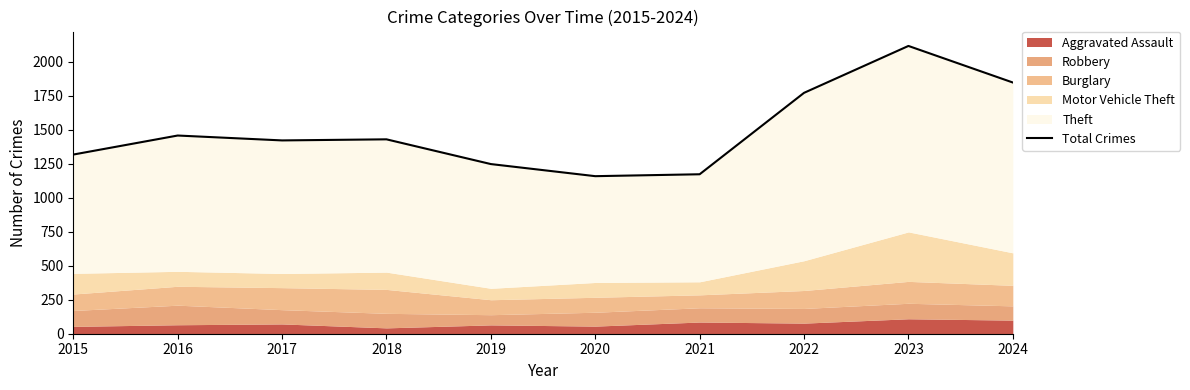

Is it true that the value at 2021 is 1747?

False